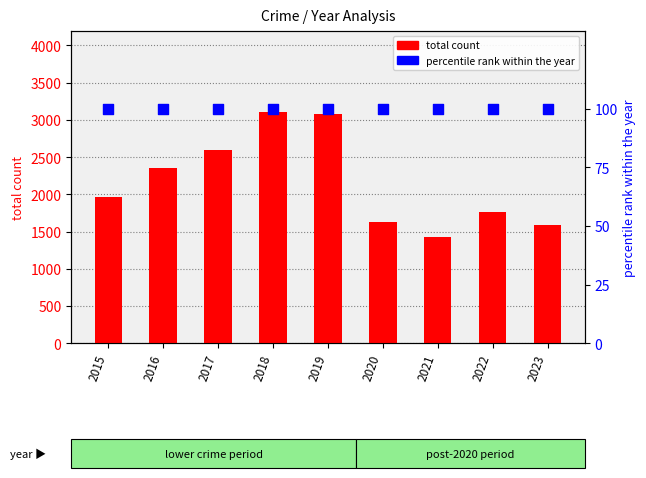

Which series reaches the maximum Y coordinate?

total count